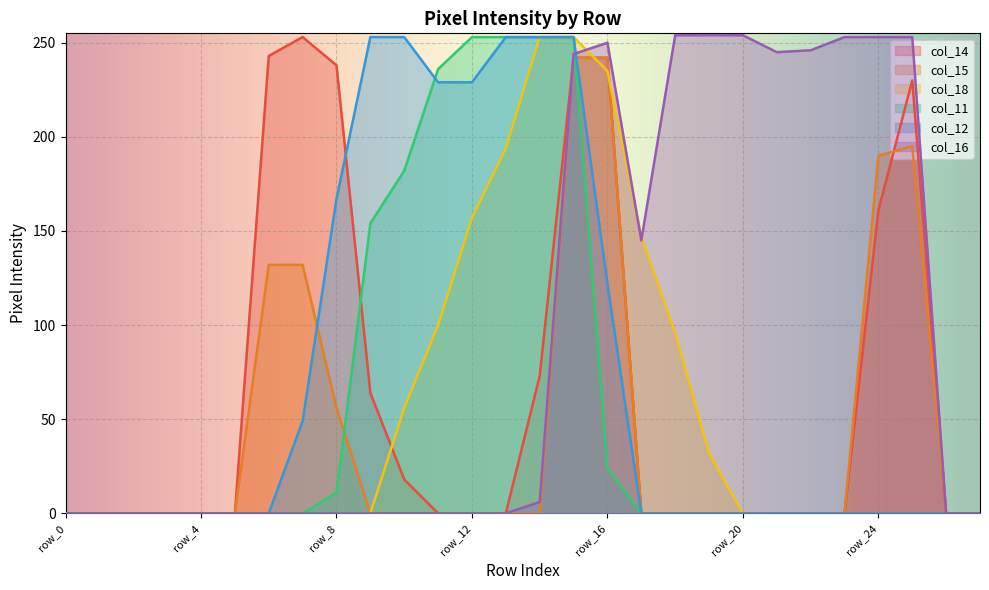

How many distinct data groups are displayed?

6